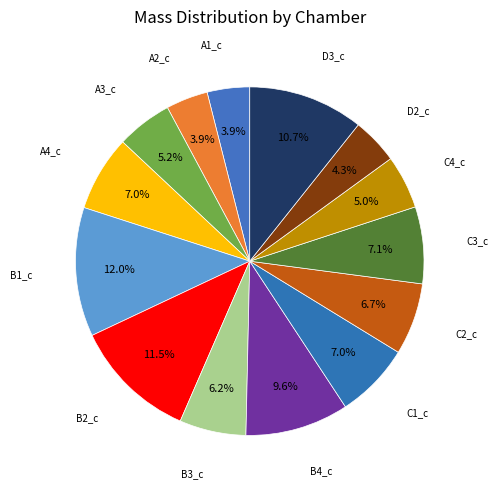

How many segments does this pie chart have?

14